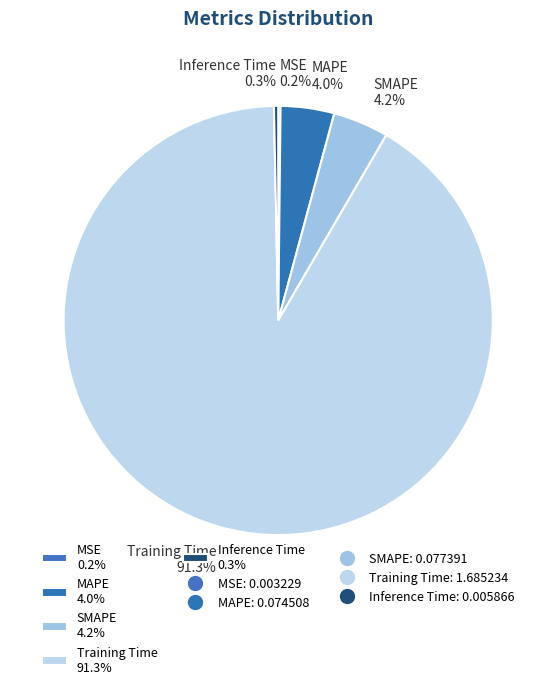

To the nearest percent, what is the difference between the largest and smallest slice percentages?

91%